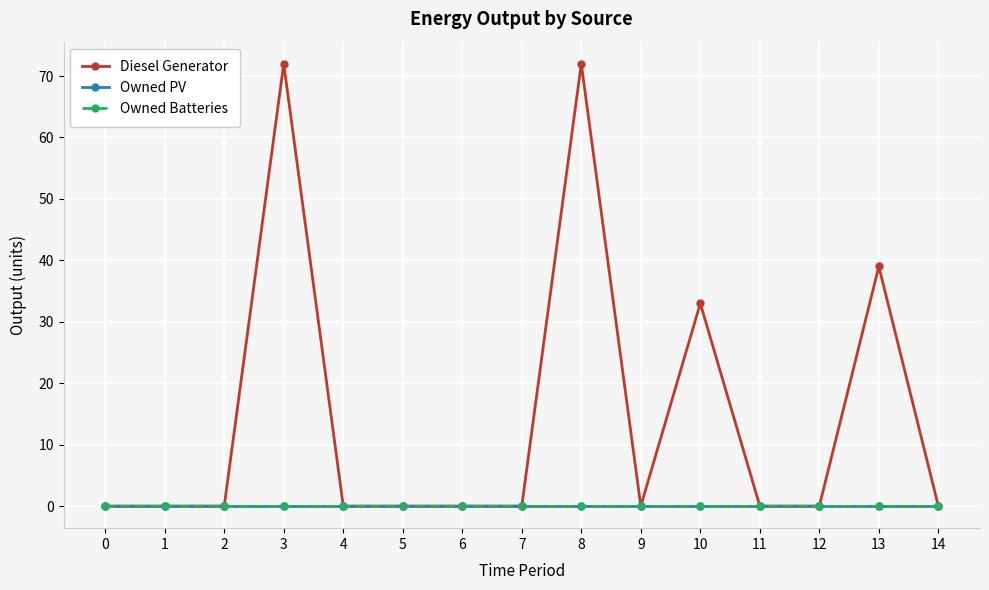

True or false: Owned PV has more than 2 interior local peaks.

False